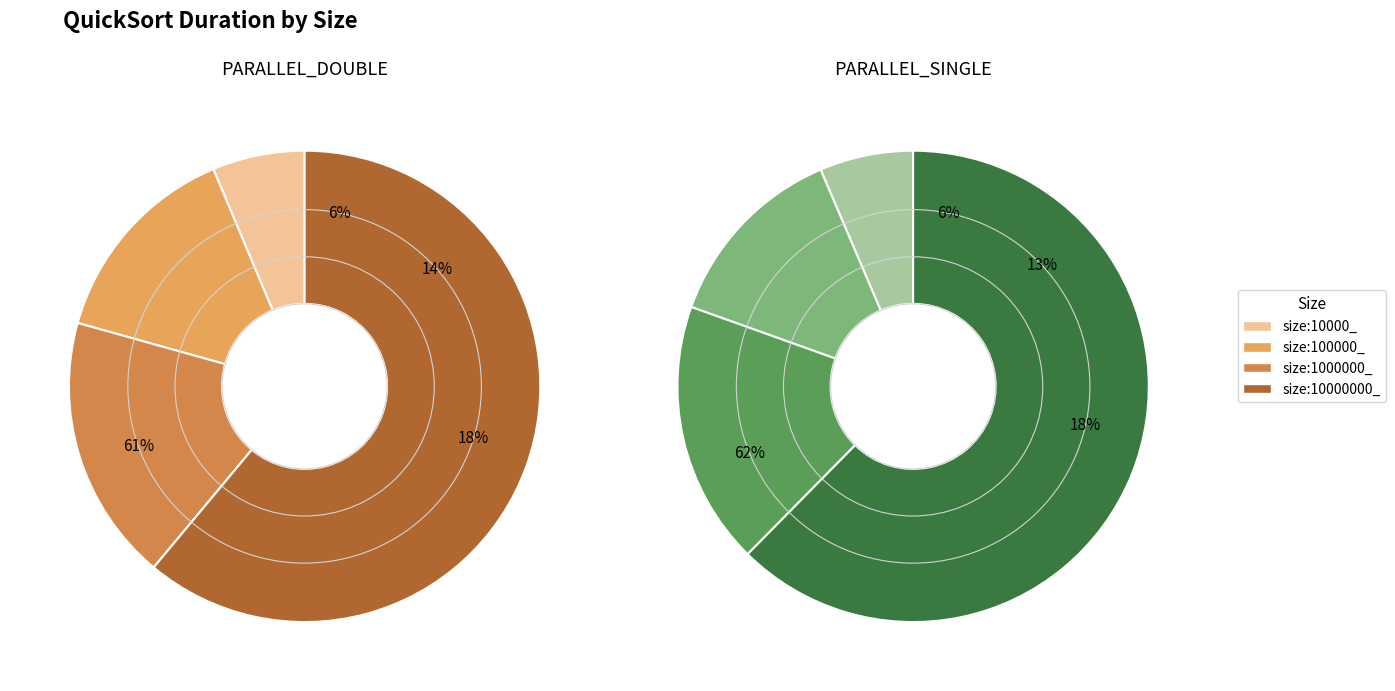

What is the total percentage of size:1000000_ and size:10000000_?

79.3%